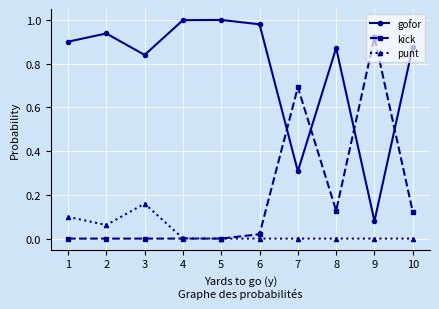

How many data points does each series have?

10